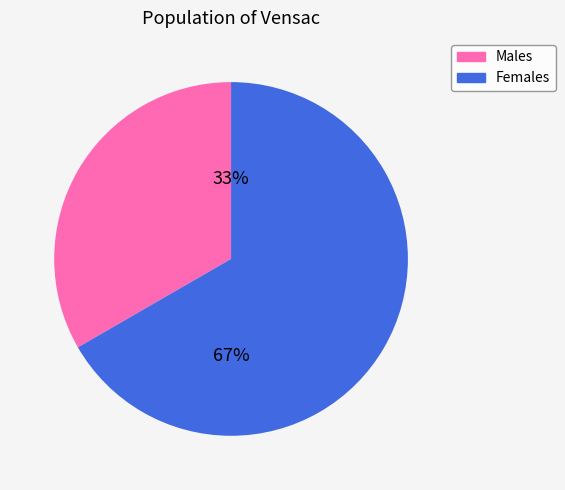

True or false: Males accounts for 33% of the total.

True